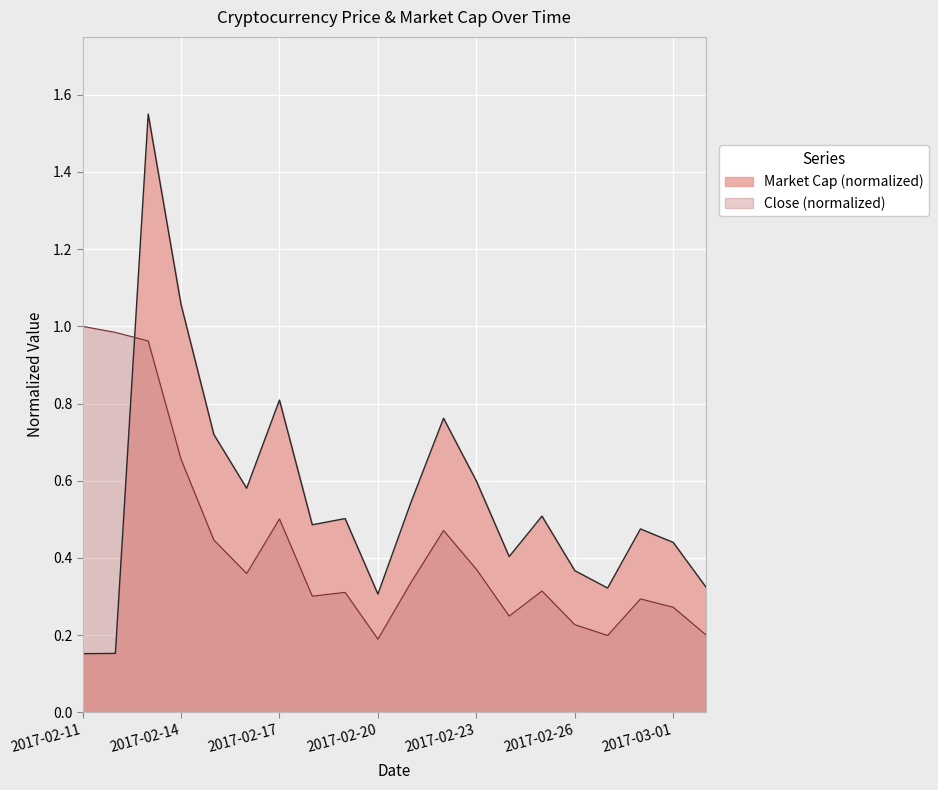

Reading right to left, transcribe all the data shown in this chart.

Market Cap: 2017-03-02=0.3	2017-03-01=0.4	2017-02-28=0.5	2017-02-27=0.3	2017-02-26=0.4	2017-02-25=0.5	2017-02-24=0.4	2017-02-23=0.6	2017-02-22=0.8	2017-02-21=0.5	2017-02-20=0.3	2017-02-19=0.5	2017-02-18=0.5	2017-02-17=0.8	2017-02-16=0.6	2017-02-15=0.7	2017-02-14=1.1	2017-02-13=1.6	2017-02-12=0.2	2017-02-11=0.2
Close: 2017-03-02=0.2	2017-03-01=0.3	2017-02-28=0.3	2017-02-27=0.2	2017-02-26=0.2	2017-02-25=0.3	2017-02-24=0.2	2017-02-23=0.4	2017-02-22=0.5	2017-02-21=0.3	2017-02-20=0.2	2017-02-19=0.3	2017-02-18=0.3	2017-02-17=0.5	2017-02-16=0.4	2017-02-15=0.4	2017-02-14=0.7	2017-02-13=1.0	2017-02-12=1.0	2017-02-11=1.0